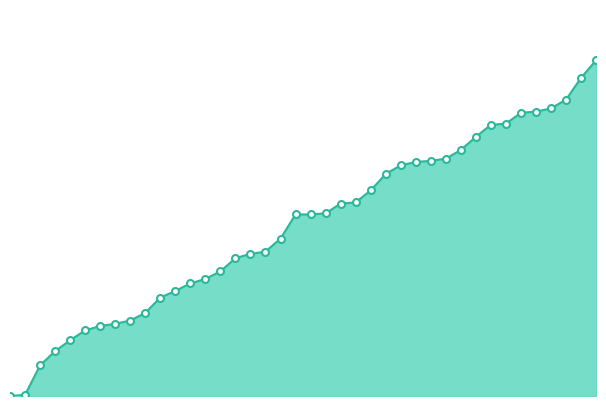

Does the chart have visible grid lines?

No